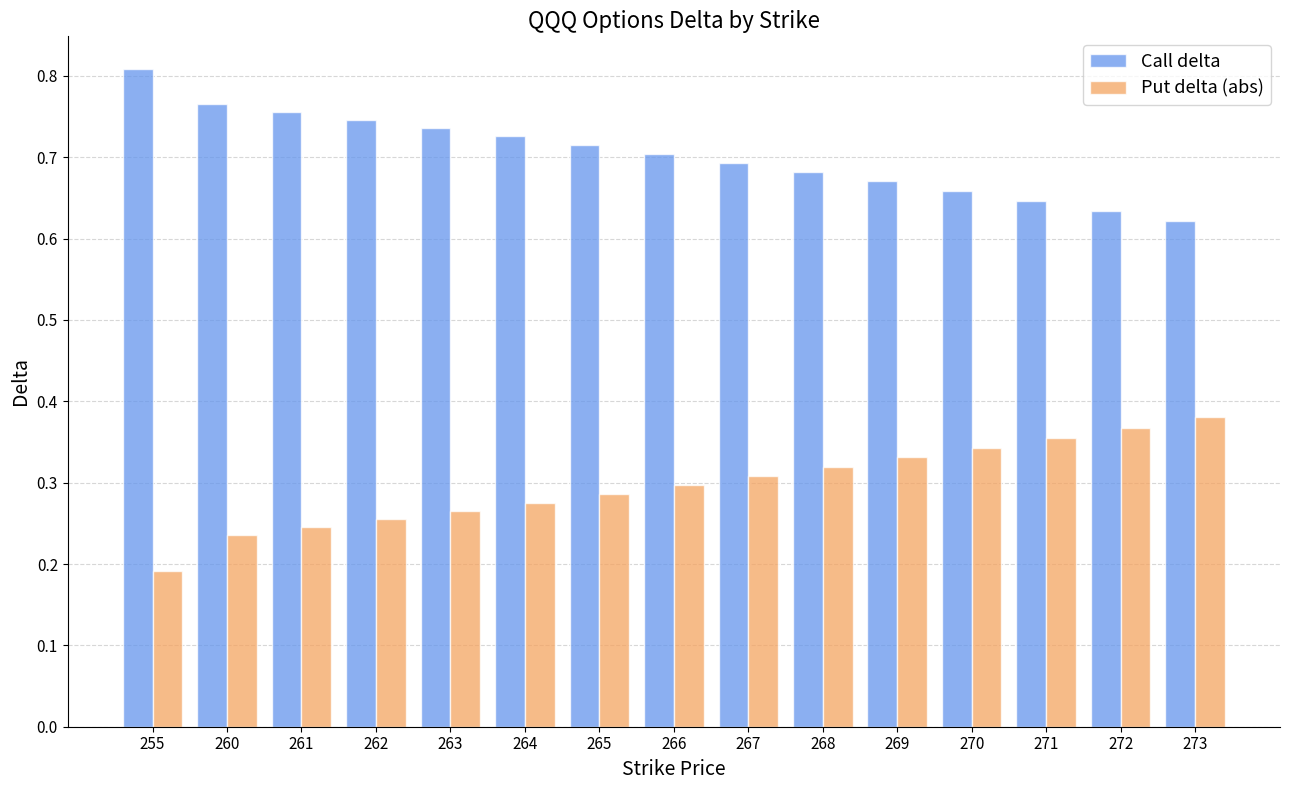

At which category does the chart reach its peak across all series?

255